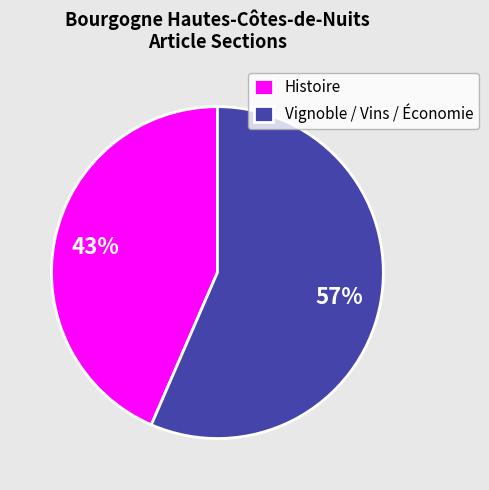

Which slice is the smallest?

Histoire